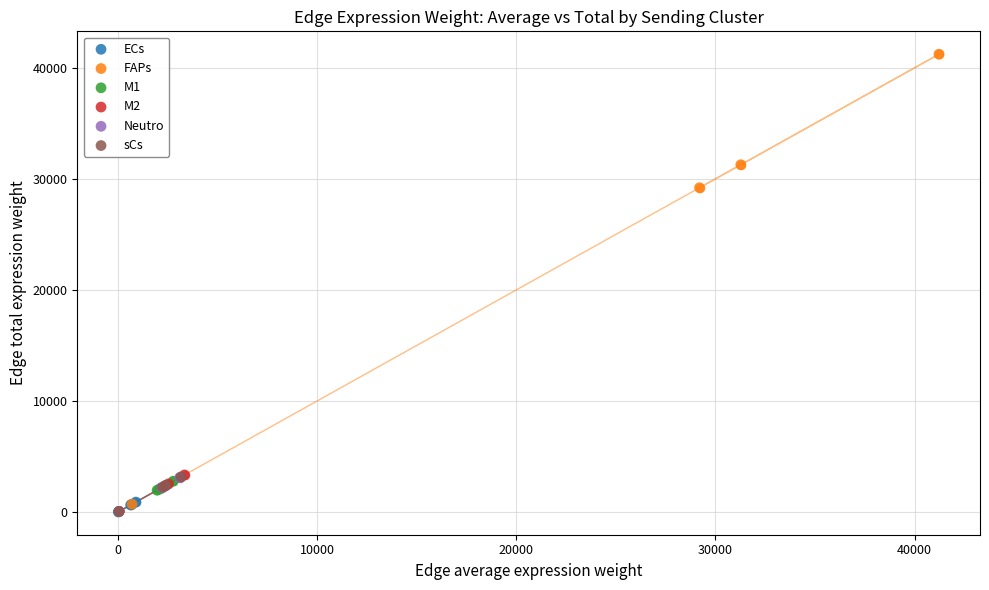

Which series has the widest spread of Y values?

FAPs